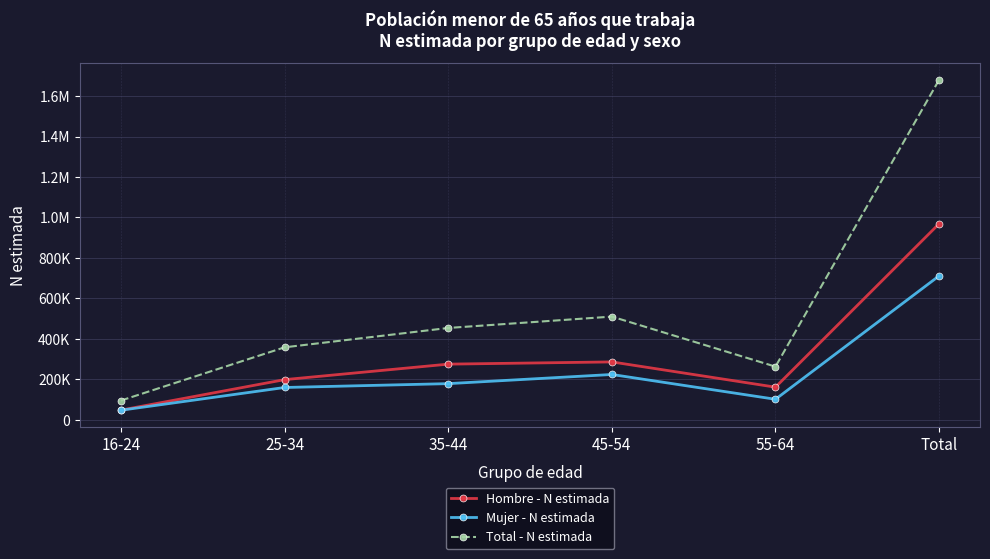

What are all the series names shown in the legend?

Hombre - N estimada, Mujer - N estimada, Total - N estimada